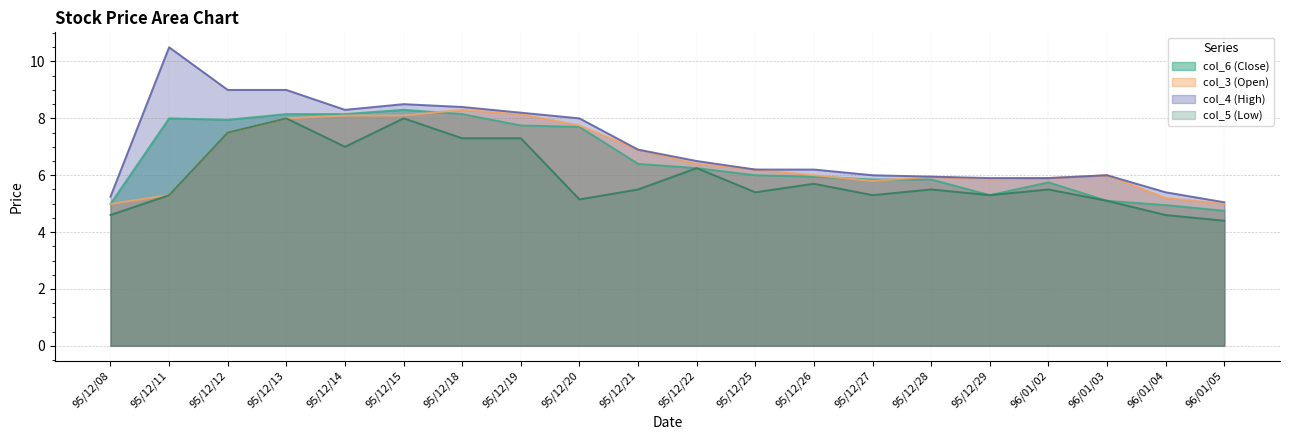

At which label does col_4 (High) reach its peak?

95/12/11